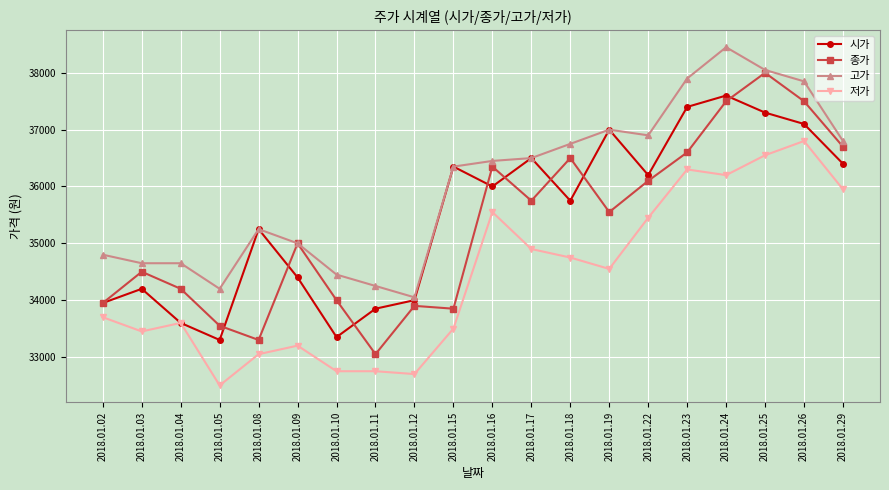

At how many categories does at least one series exceed 34899?

13